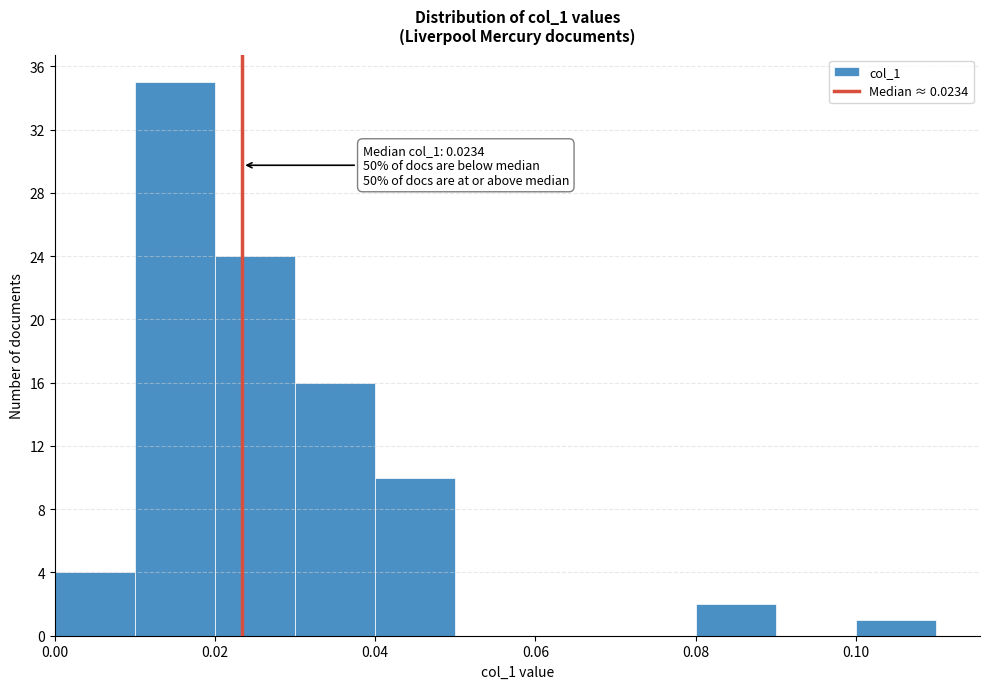

Which range on the x-axis has the tallest bar?

0.01 to 0.02